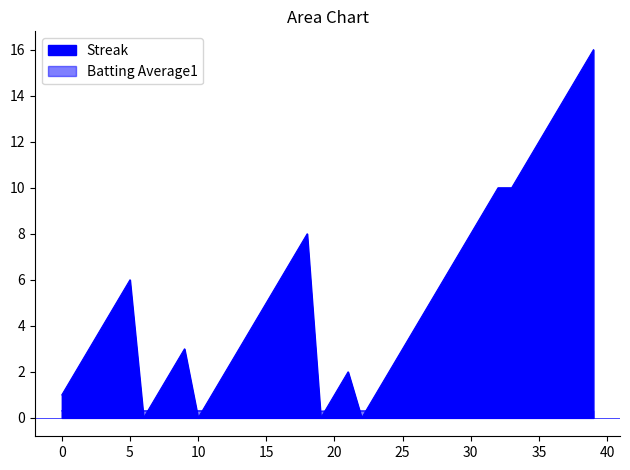

What is the sum of the Streak values at 2010-07-10 and 2010-08-18?

20.0